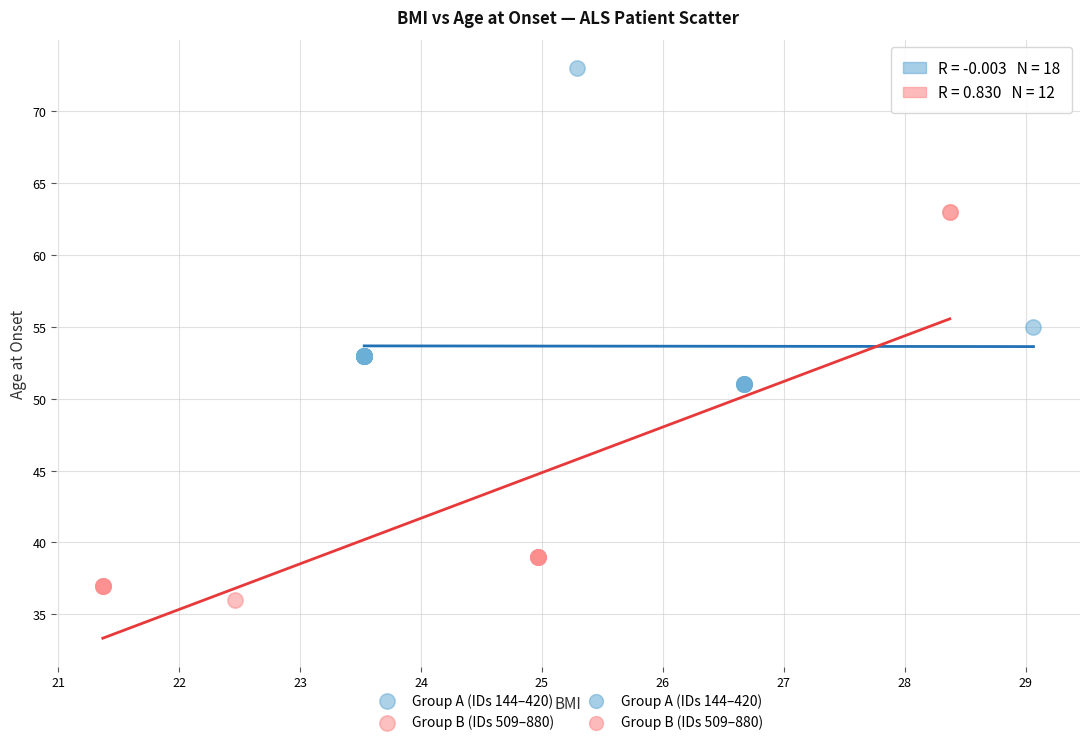

Which series has the largest Y range (max minus min)?

Group B (IDs 509–880)